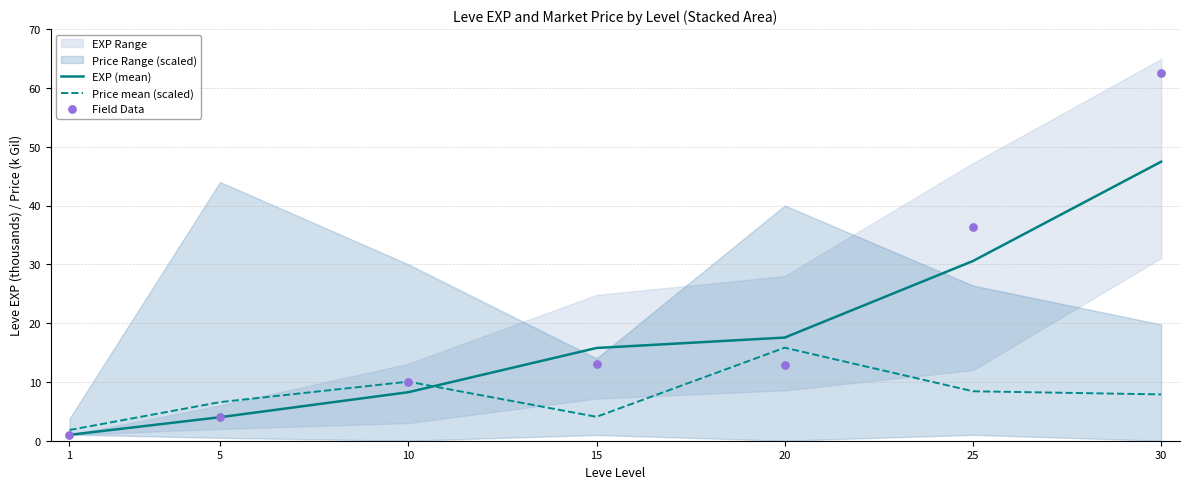

Which series reaches the maximum Y coordinate?

Field Data